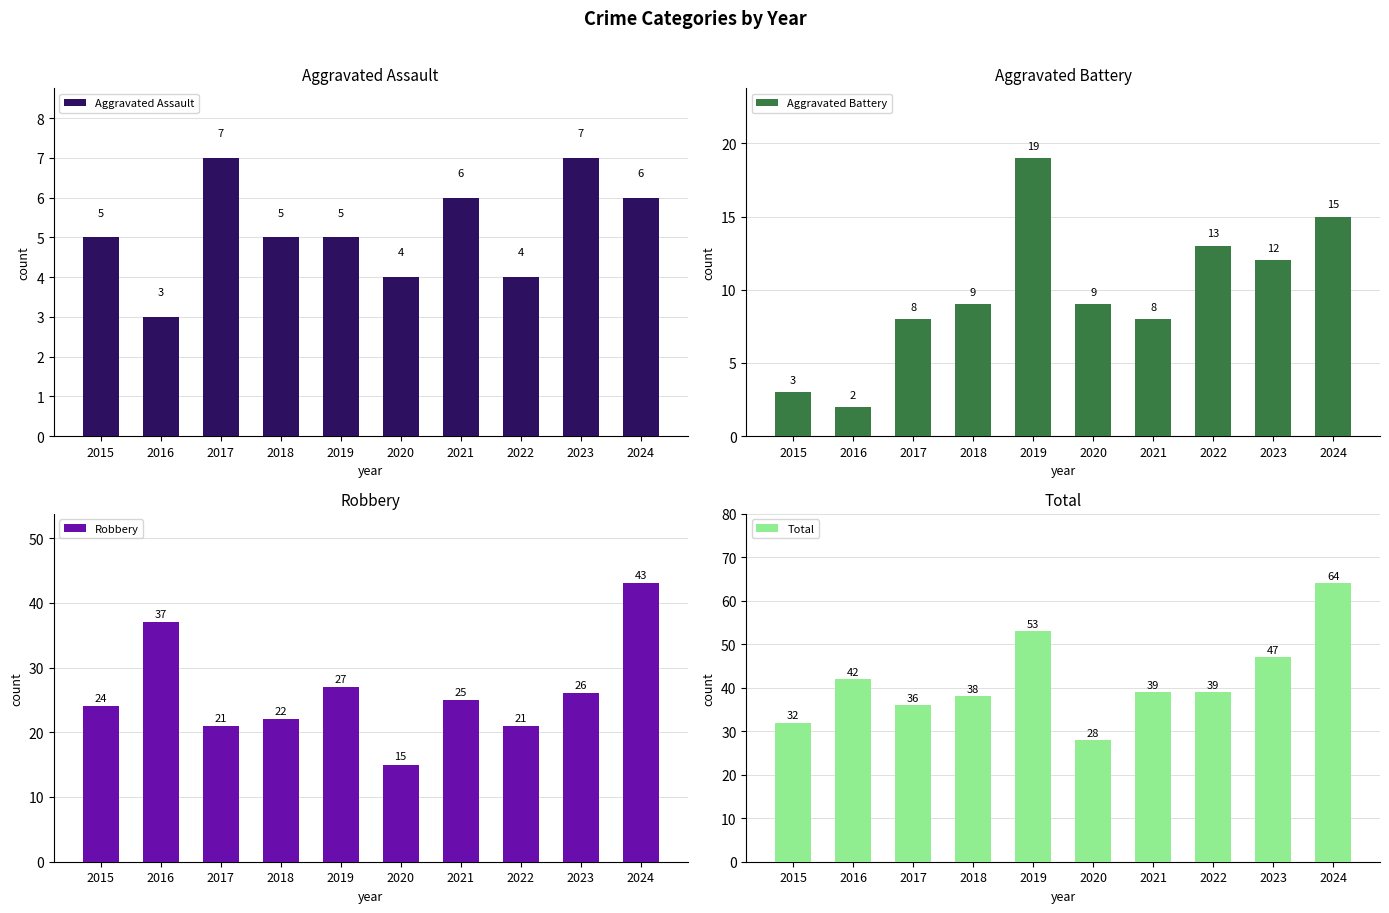

What is the value of the Aggravated Battery bar at the 7th from the left?

8